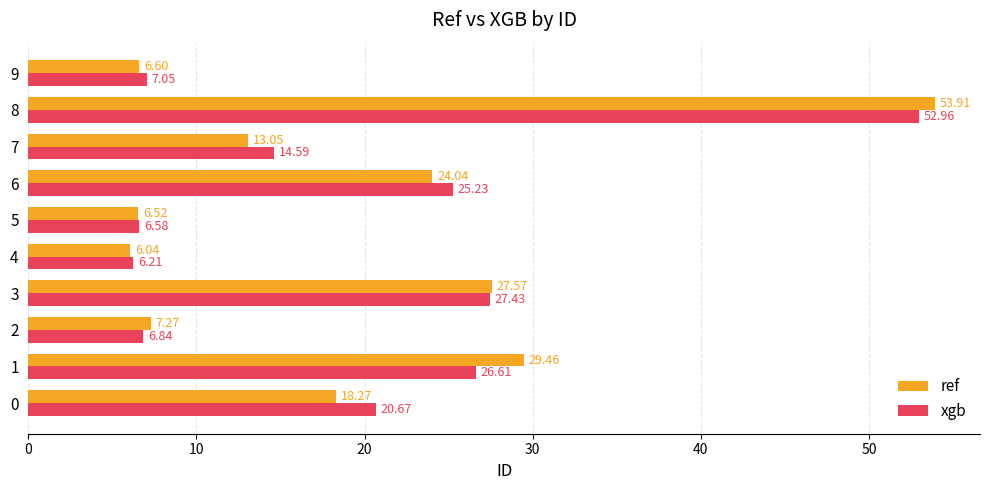

Which category has the lowest value across all series?

4